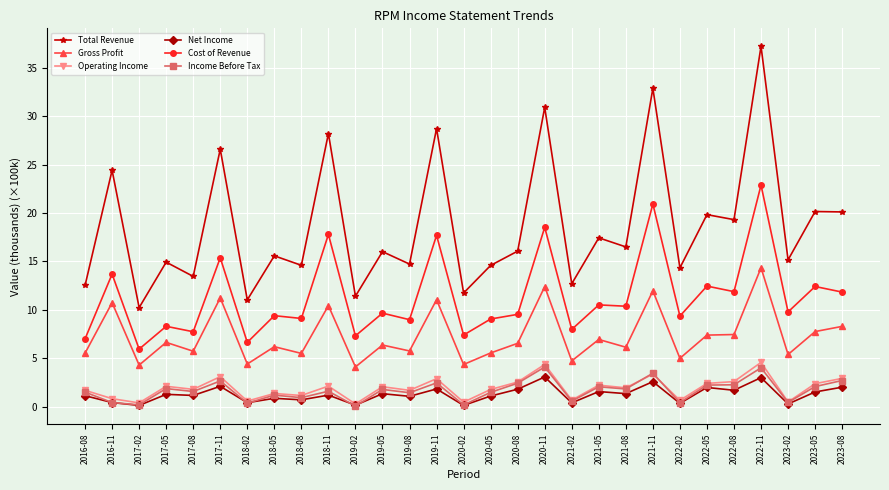

What is the highest value of the Income Before Tax series?

4.1